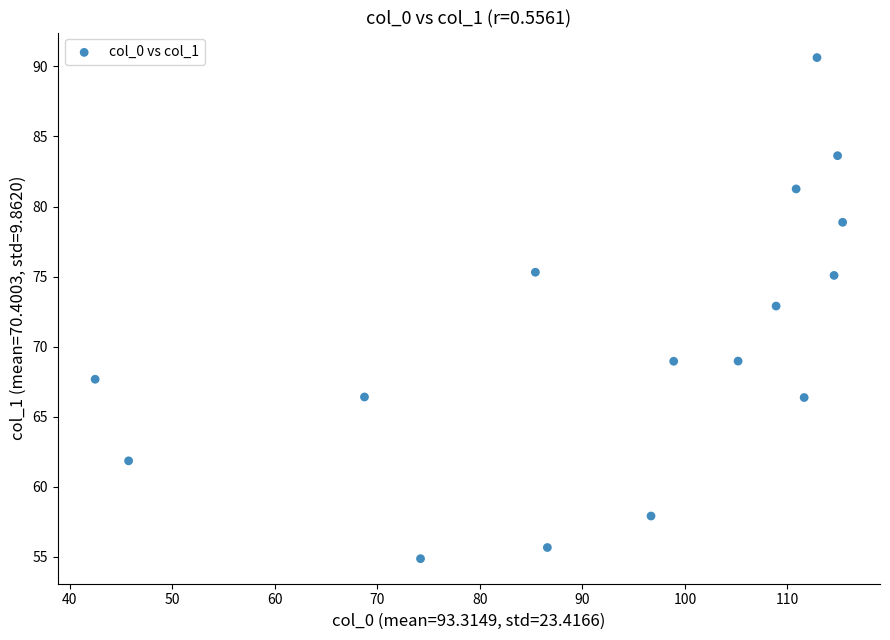

What Y value in the scatter plot is closest to 72?

72.9